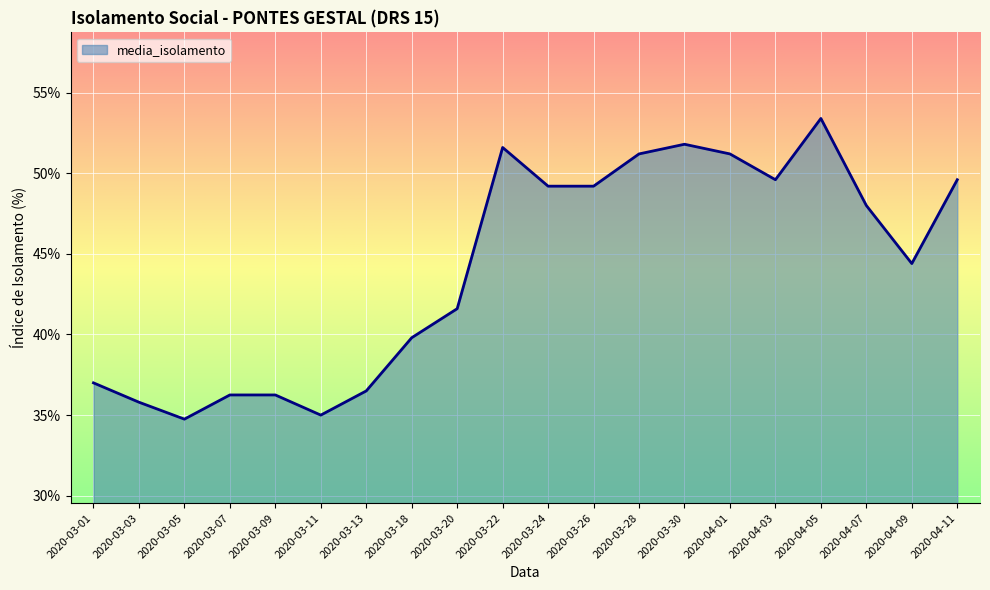

What position from the right is 2020-03-09?

16